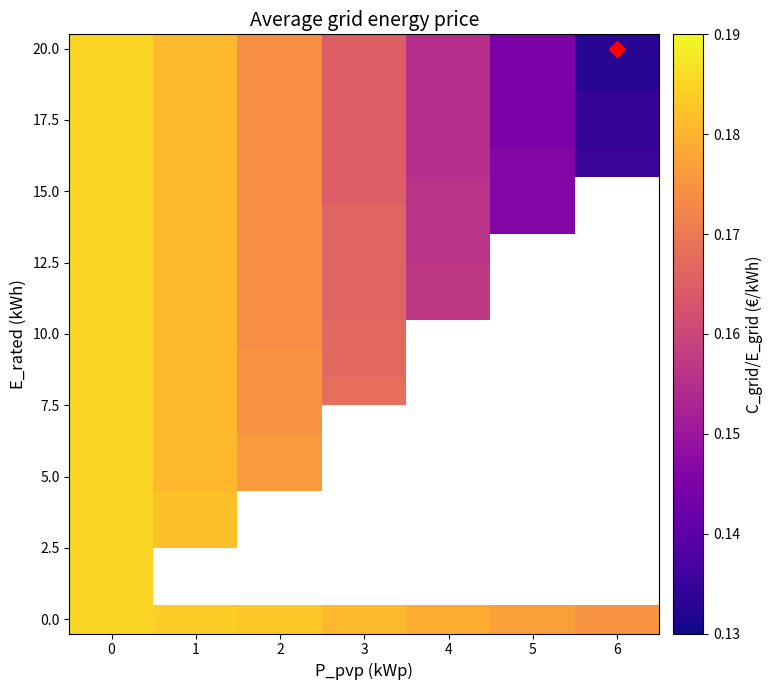

Which has a higher value, 3 or 1?

1